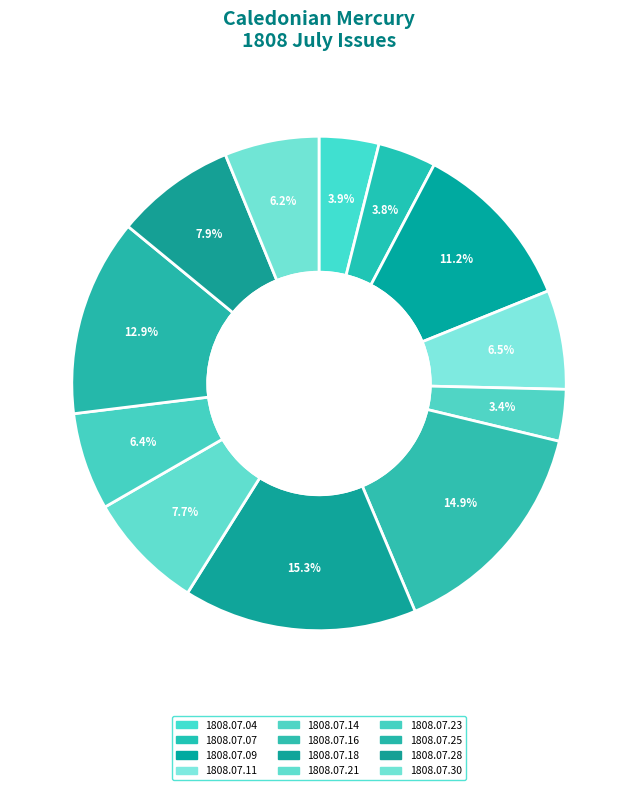

Which slice is the smallest?

1808.07.14